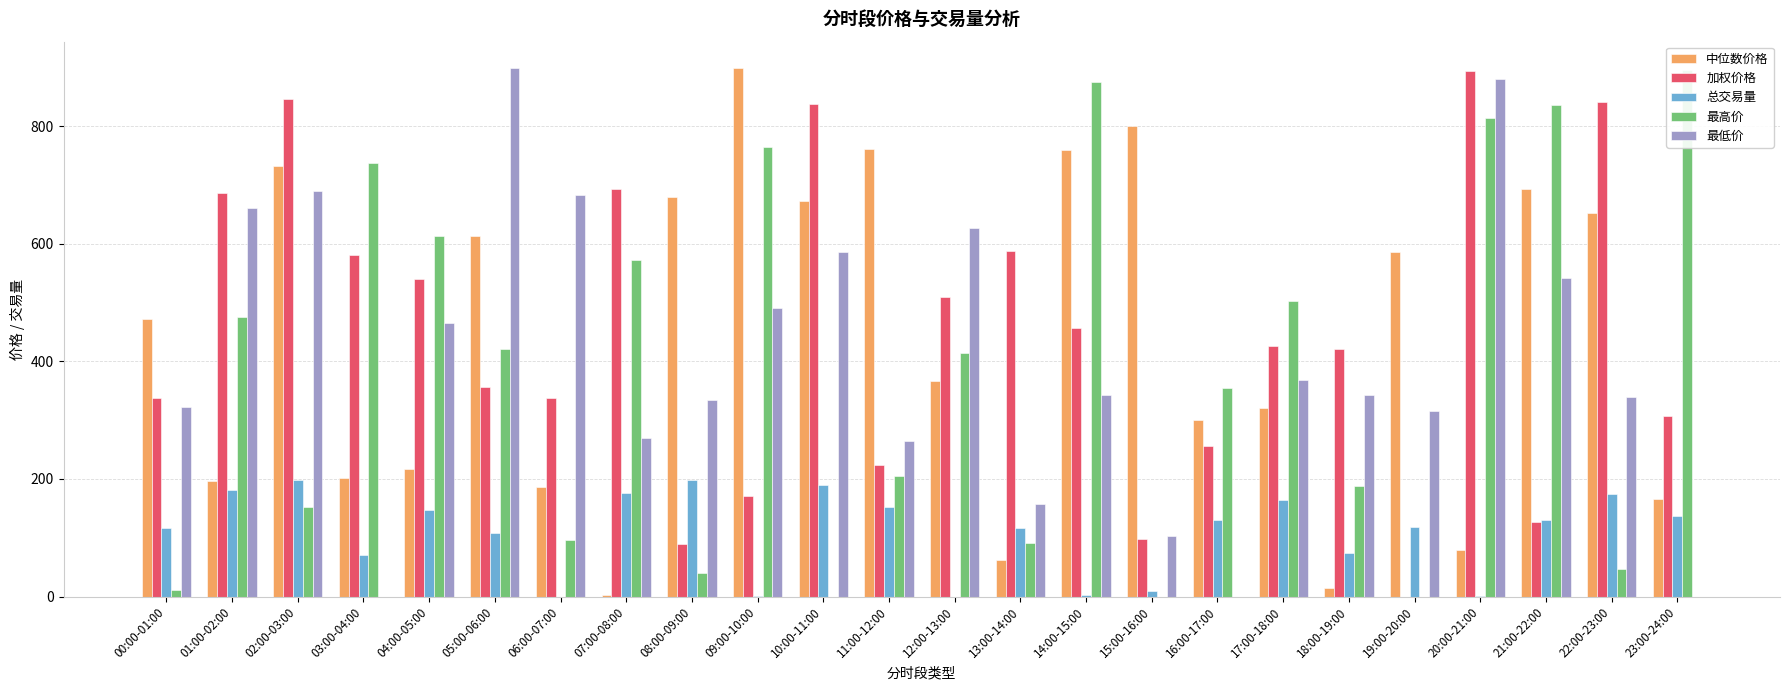

What is the sum of all 最高价 values?

9106.7